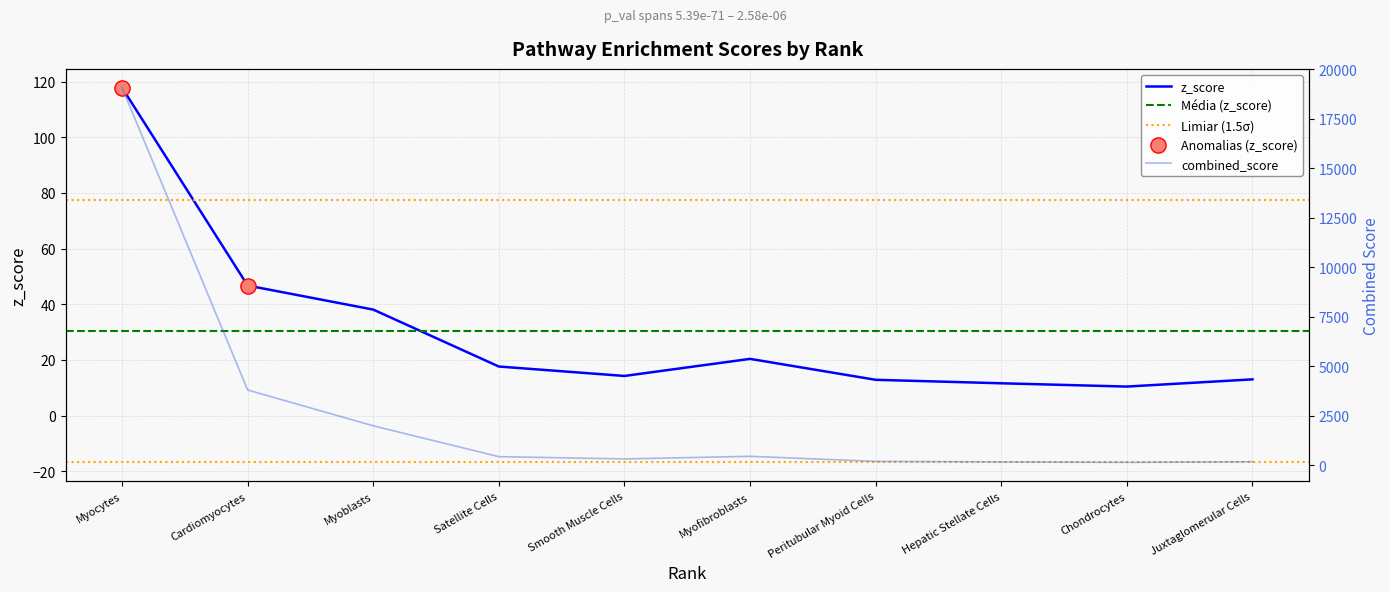

Which series has the widest spread of Y values?

combined_score